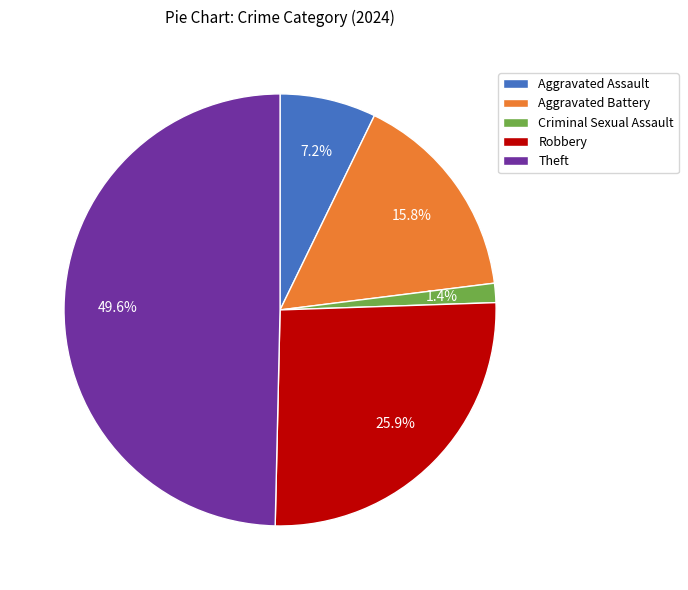

Is Aggravated Assault the majority of the pie?

No